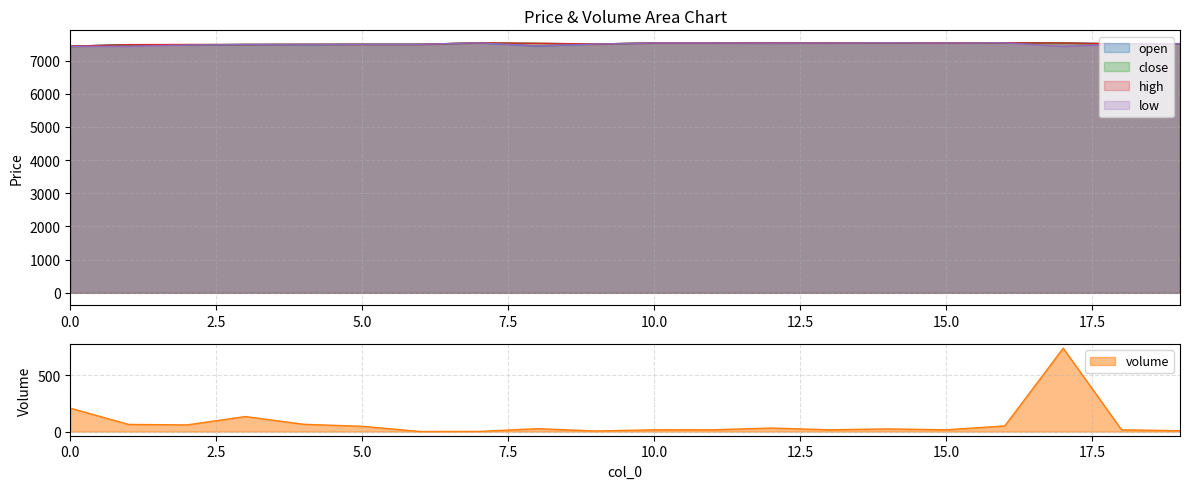

How many values in the close series are below 7520?

10